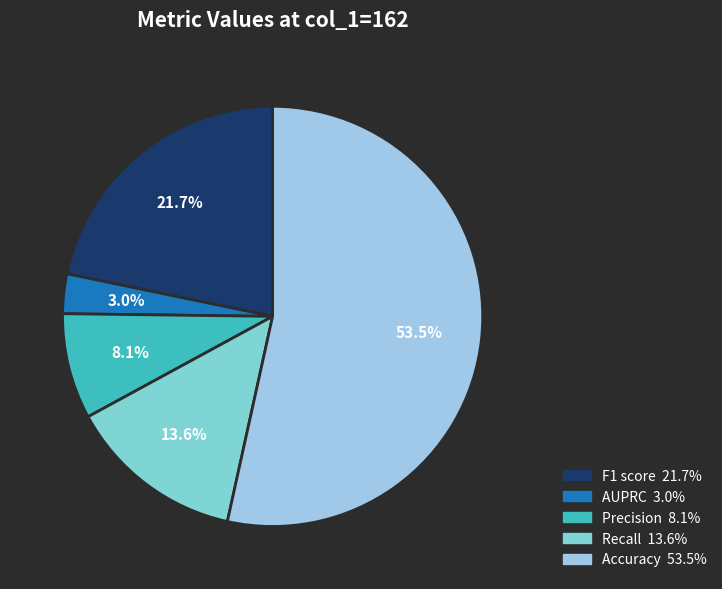

Does any single category account for the majority?

Yes